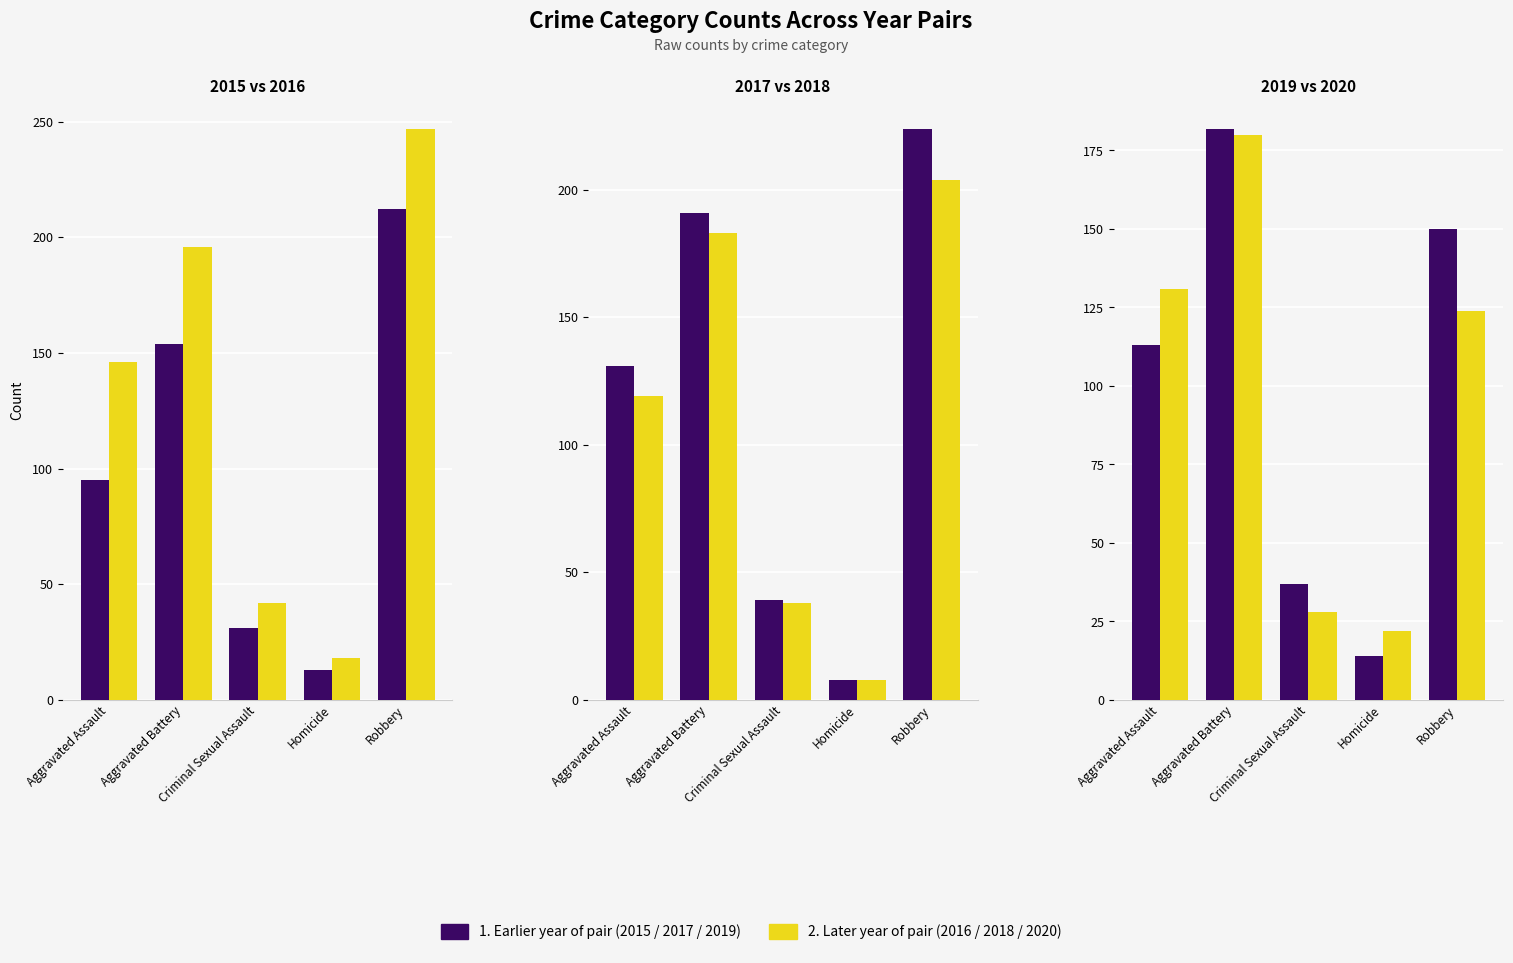

What is the difference between the second highest and minimum values in the 1. 2019 series?

136